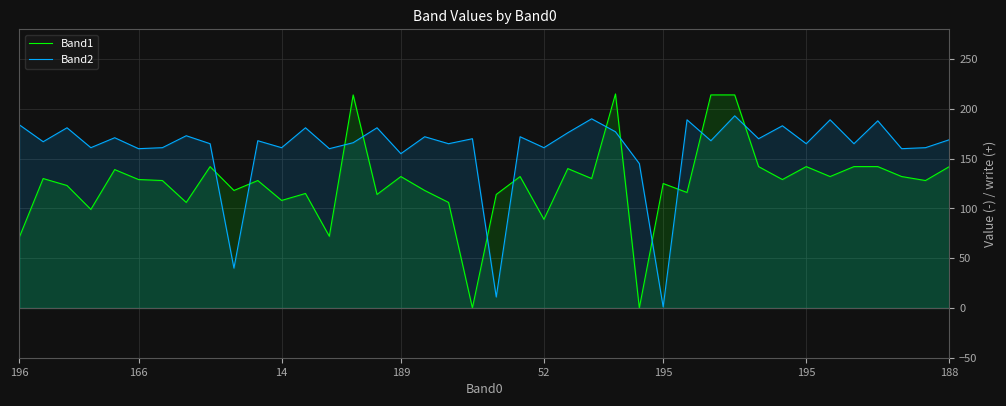

True or false: Band1 has a value of 214 at 29.

True